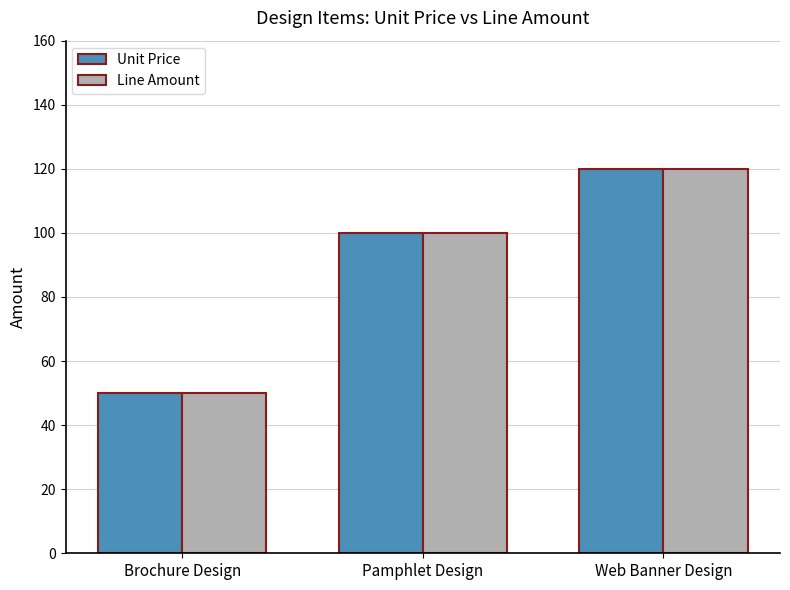

Reading right to left, what are all the values shown in this chart?

Unit Price: Web Banner Design=120	Pamphlet Design=100	Brochure Design=50
Line Amount: Web Banner Design=120	Pamphlet Design=100	Brochure Design=50